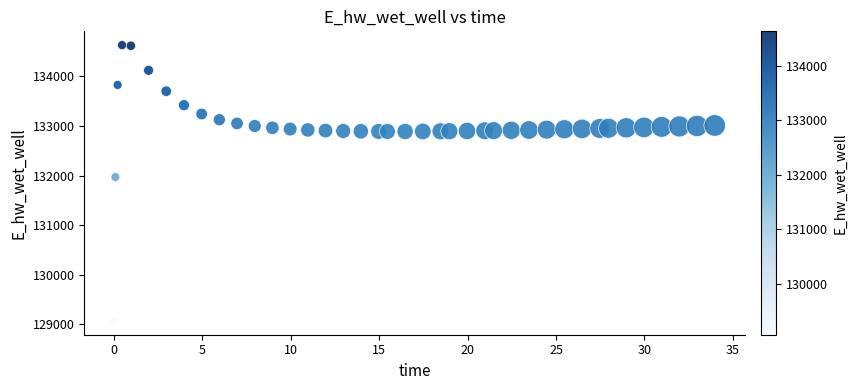

What is the range of X values (max minus min)?

33.9